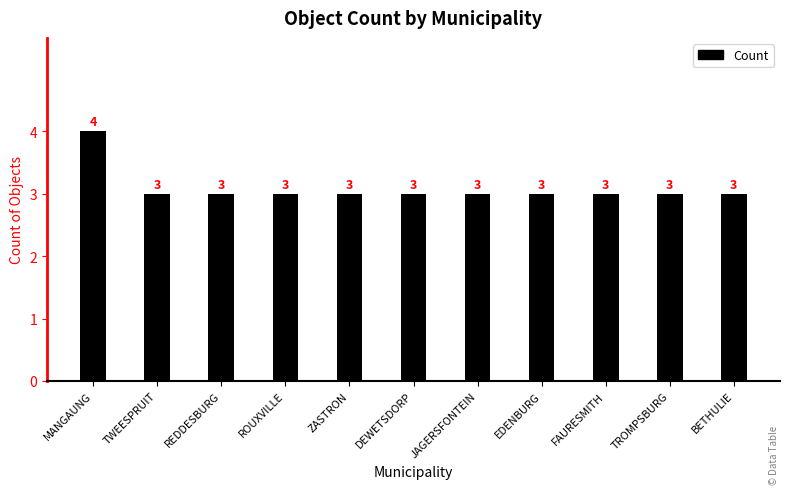

Is it true that the value at FAURESMITH is 5?

False